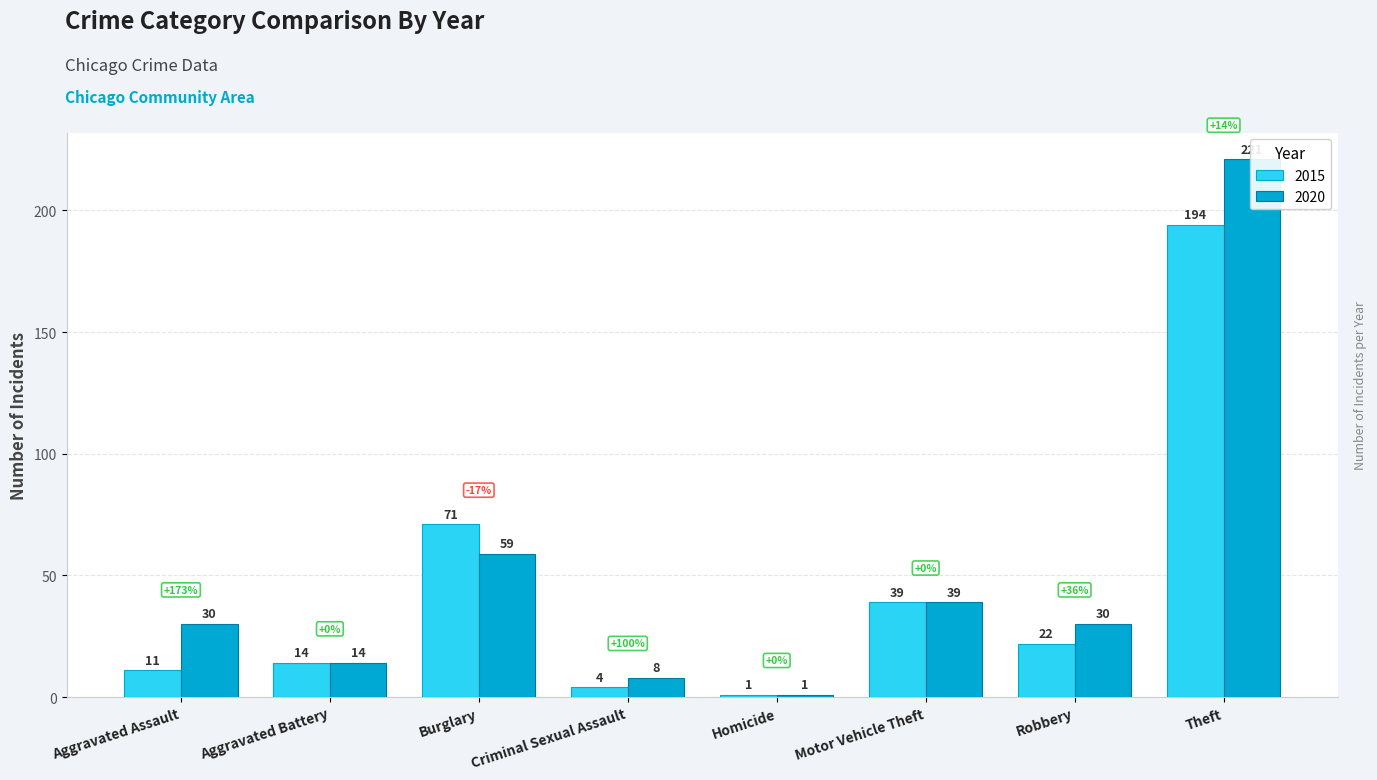

True or false: 2016 has a value of 4 at Homicide.

False